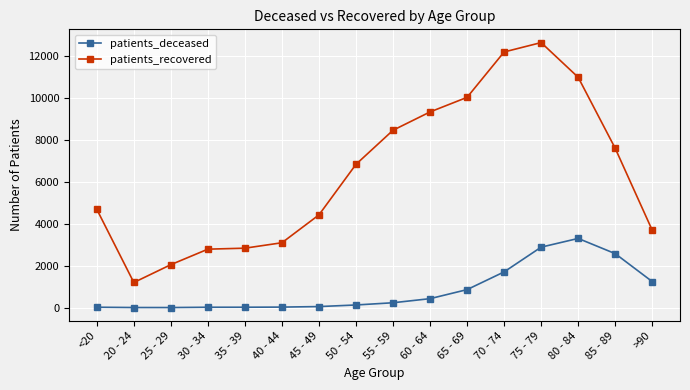

Which series has the widest spread of values?

patients_recovered